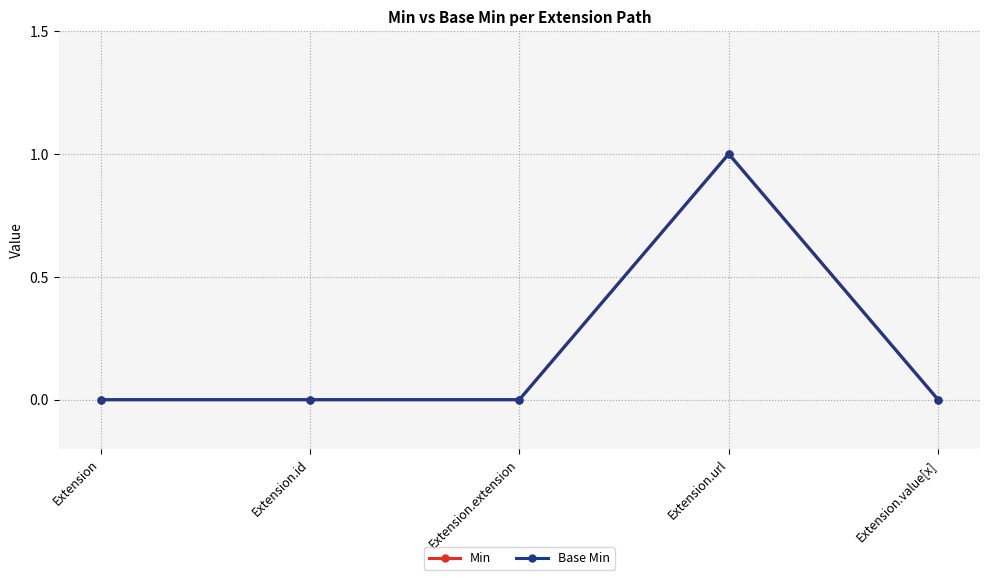

Which category has the highest value in the Min series?

Extension.url